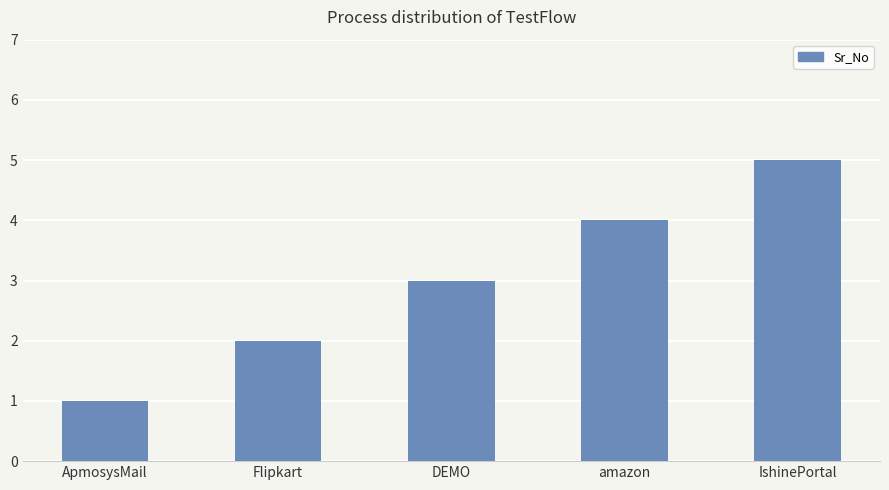

Which label corresponds to the largest value in the chart?

IshinePortal